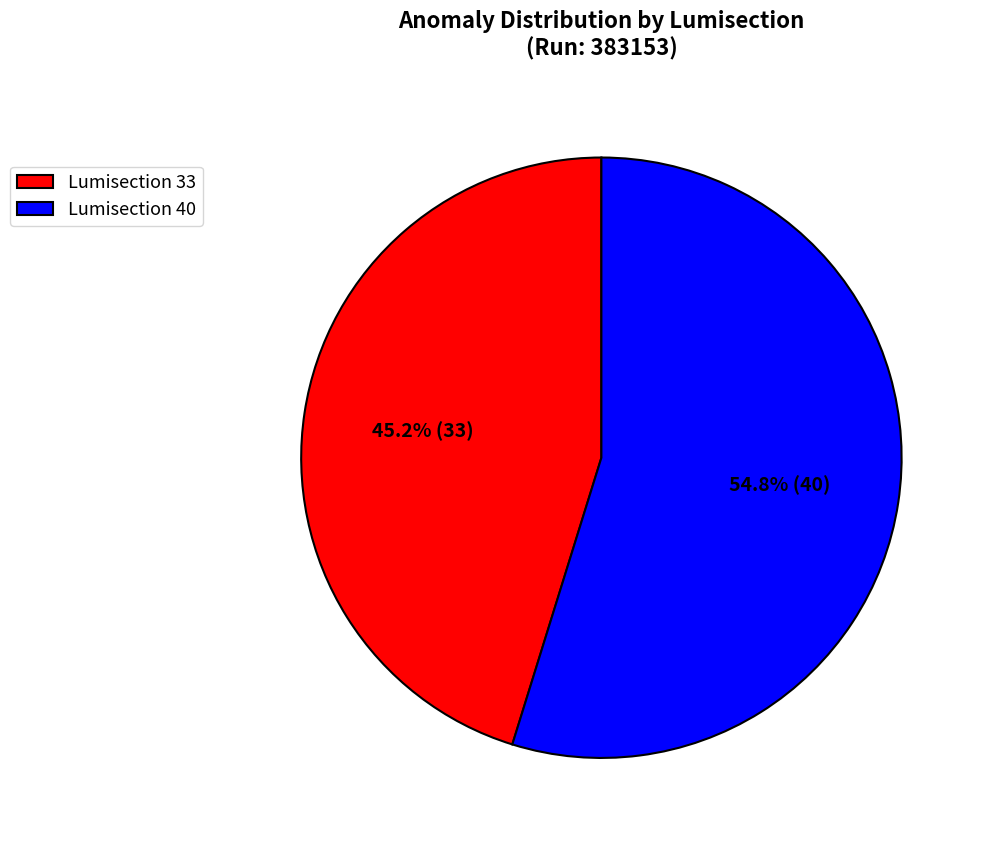

What is the total percentage of Lumisection 40 and Lumisection 33?

100.0%